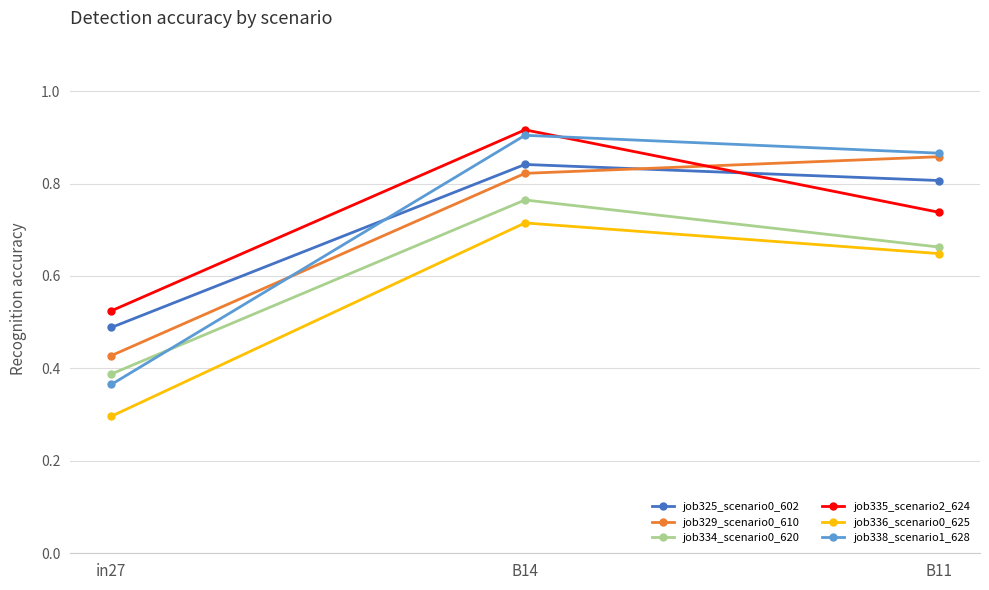

How many lines are shown in the chart?

6